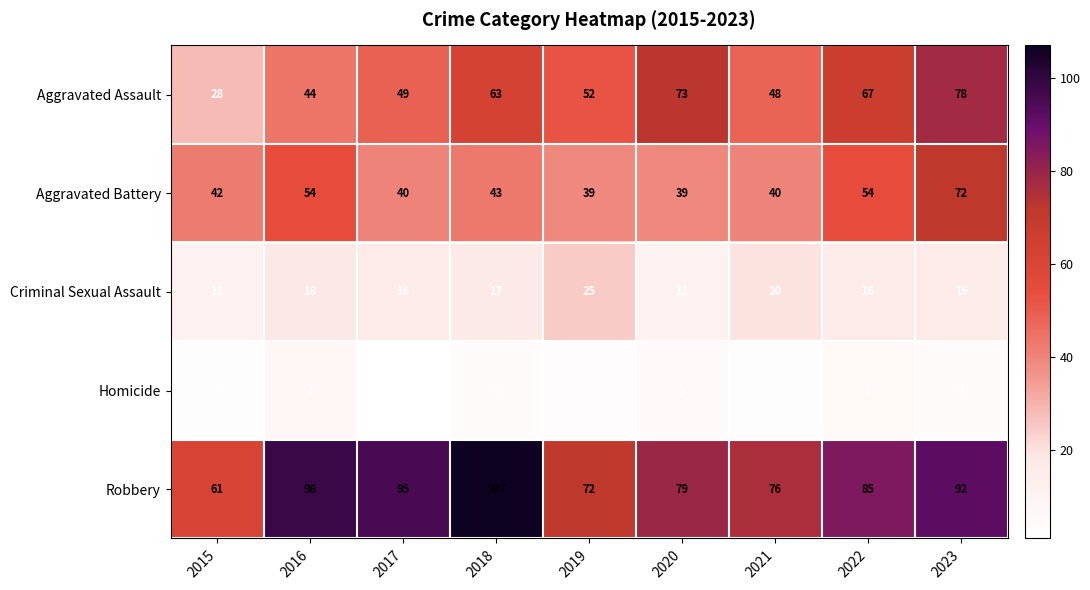

What is the approximate value of Criminal Sexual Assault at 2015, to the nearest 5?

10